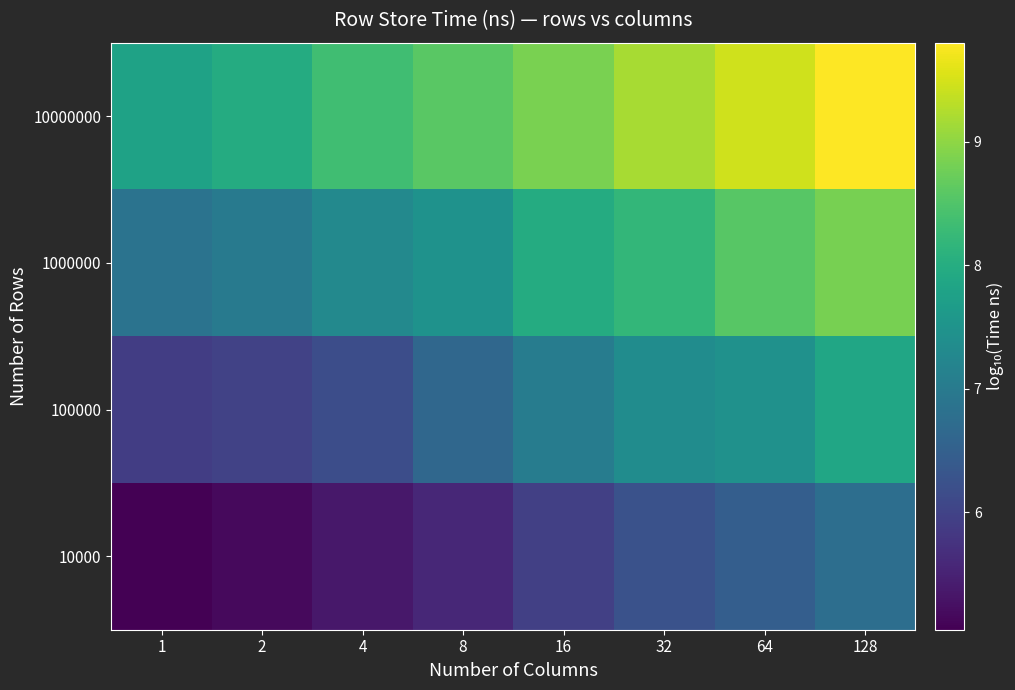

What is the spread (max minus min) of values at 16?

2.9